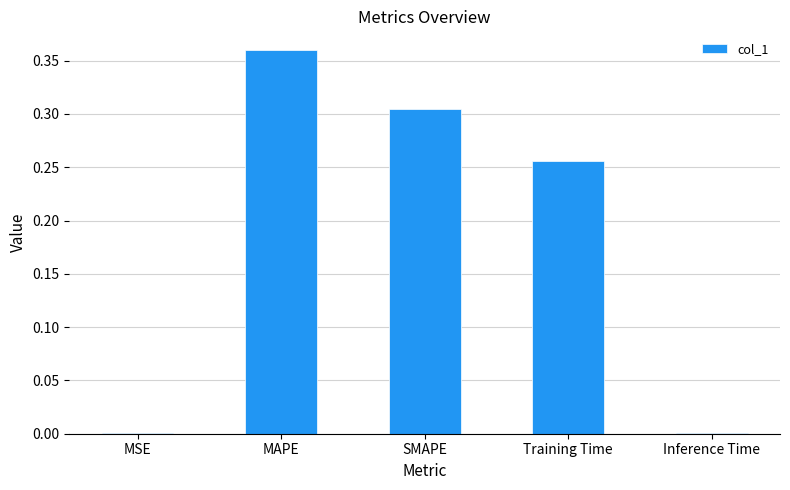

The value at Training Time is 0.5. True or false?

False